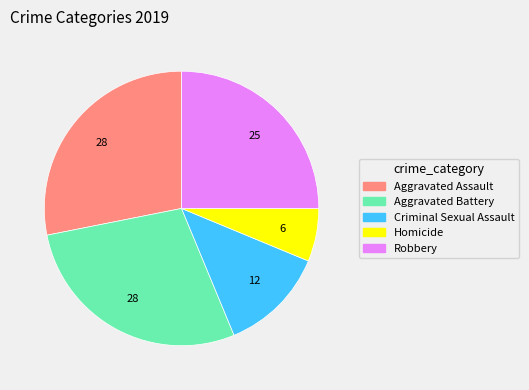

The Aggravated Battery slice represents 22% of the pie. True or false?

False